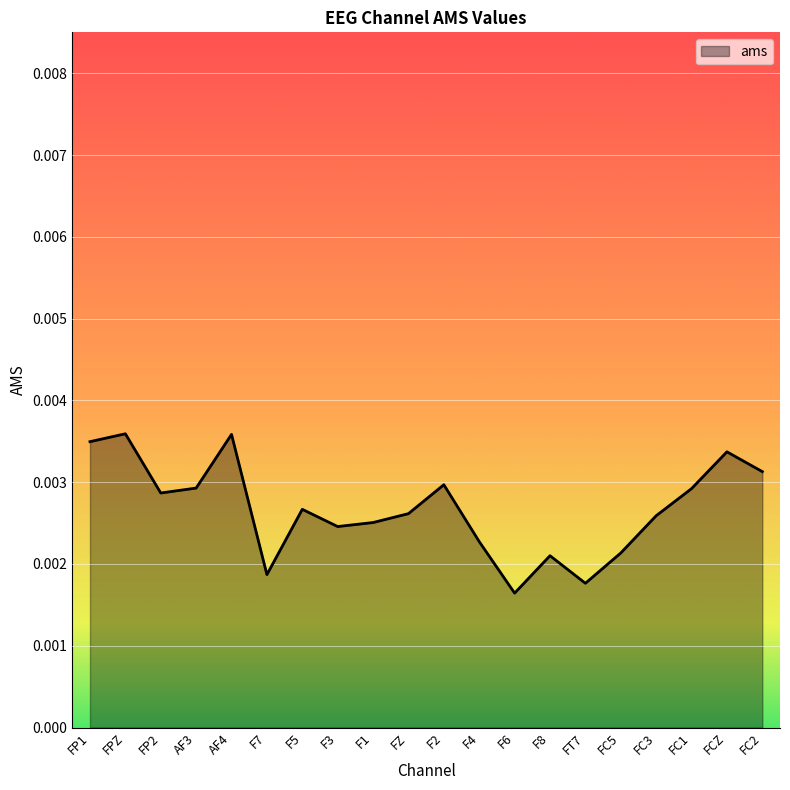

At which category does the chart reach its minimum across all series?

F6